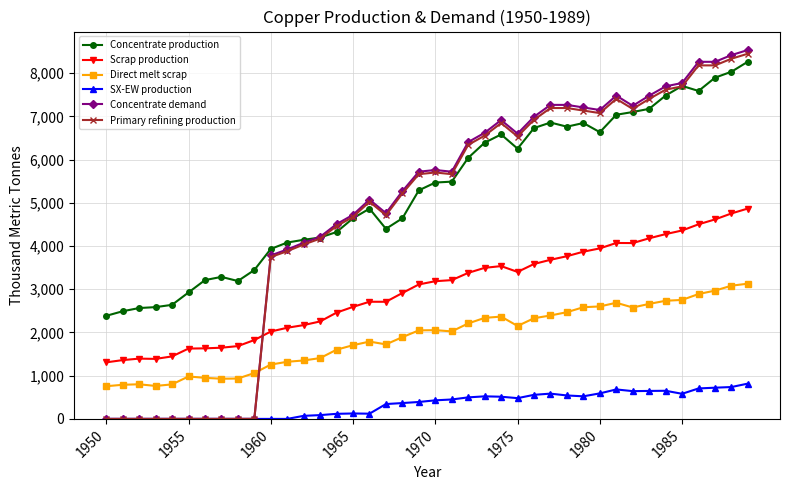

How many values in the Direct melt scrap series exceed 2049?

20